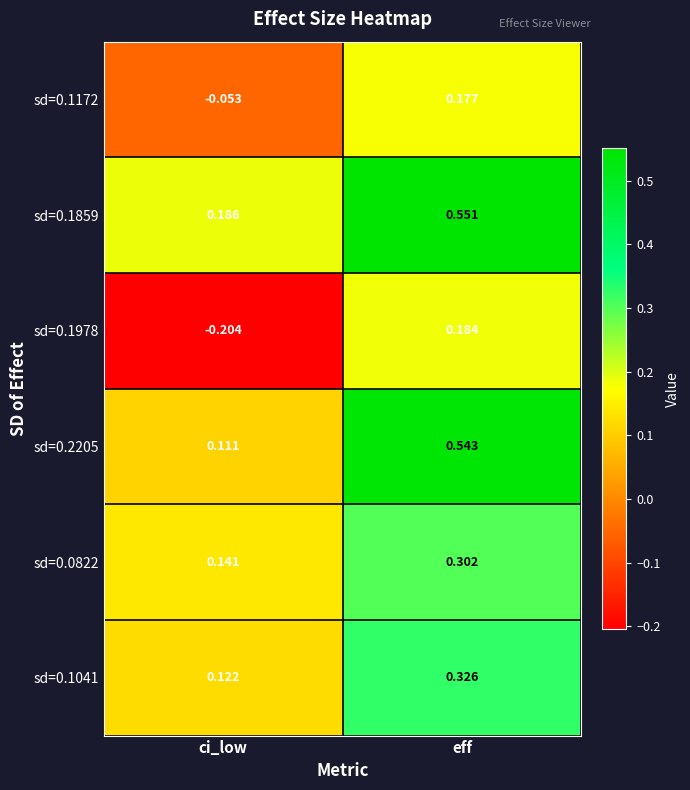

List the labels in order of sd=0.0822 value, smallest first.

ci_low, eff